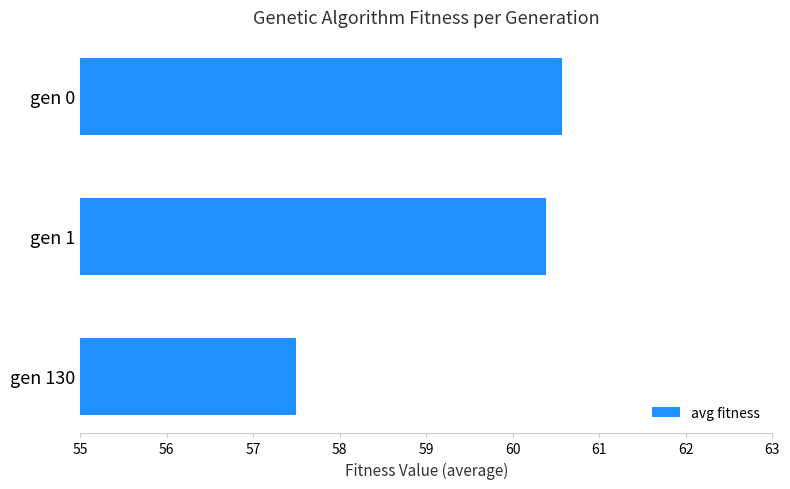

What is the approximate value at gen 1?

60.4